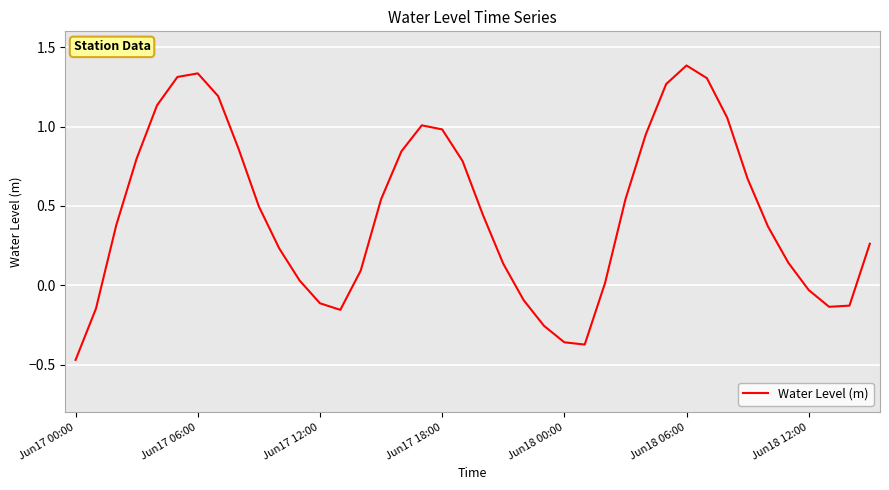

What is the greatest value displayed?

1.4